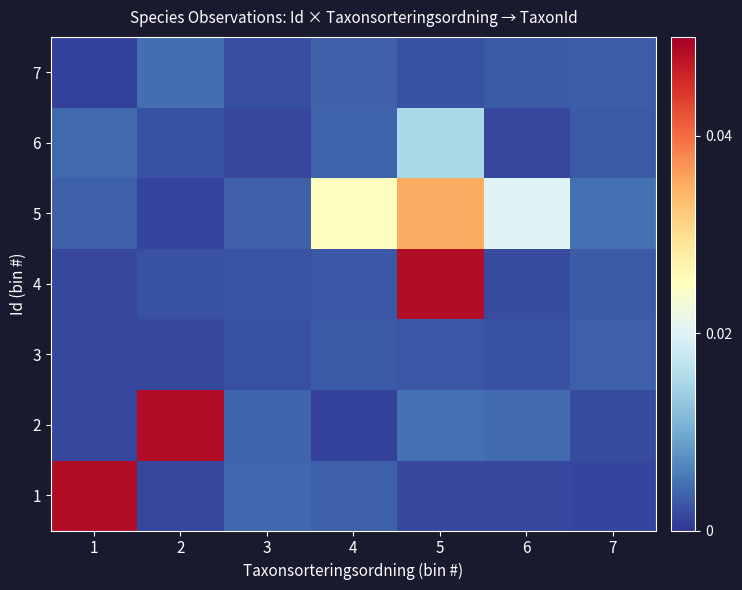

At which category does the chart reach its peak across all series?

1